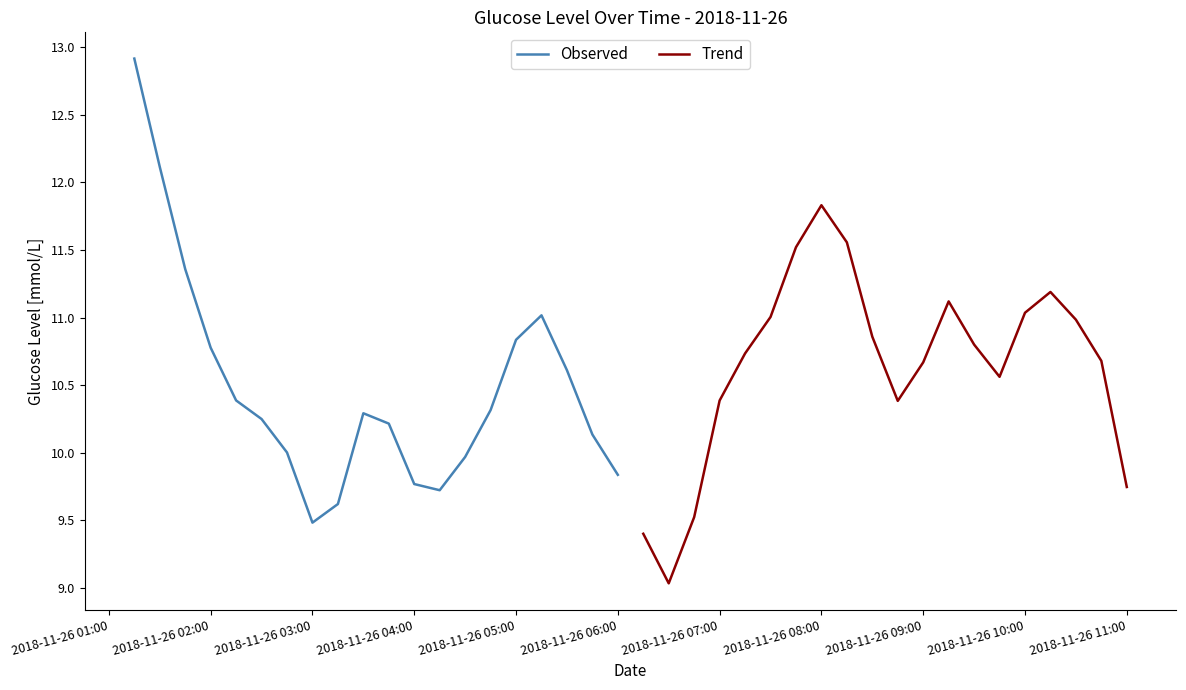

What is the greatest value displayed?

12.9